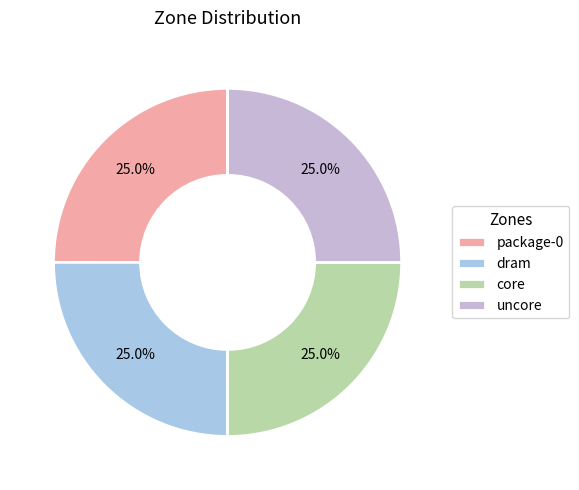

To the nearest percent, what is the average slice percentage?

25%